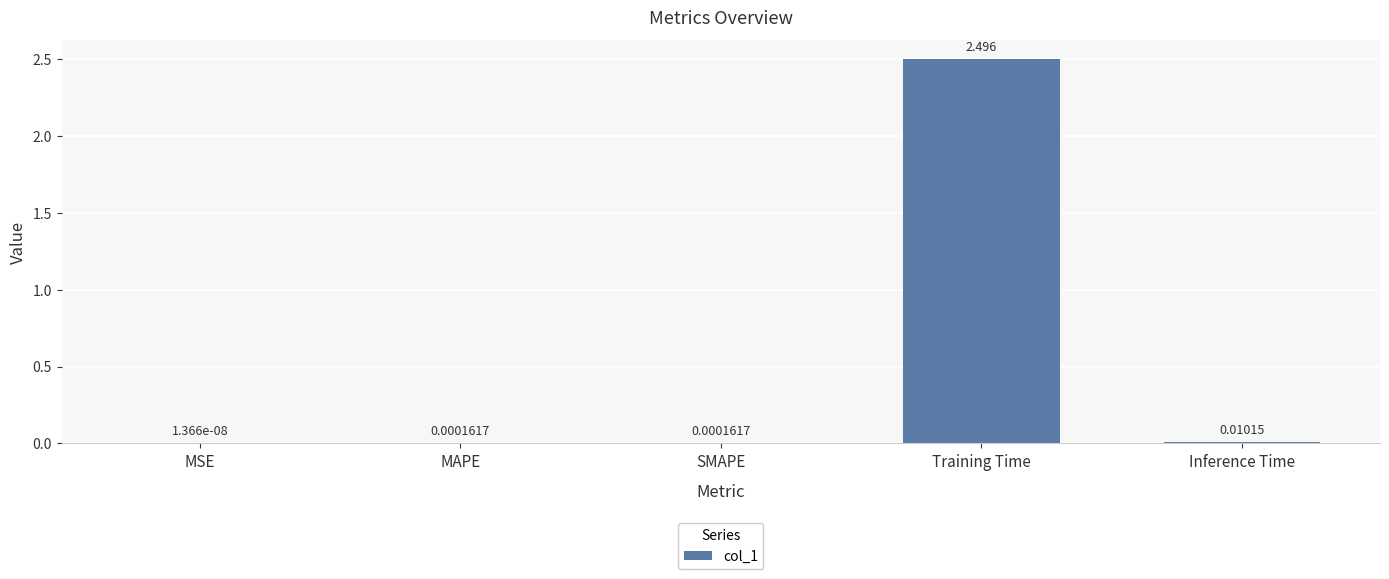

At which label is the value closest to 1?

Inference Time